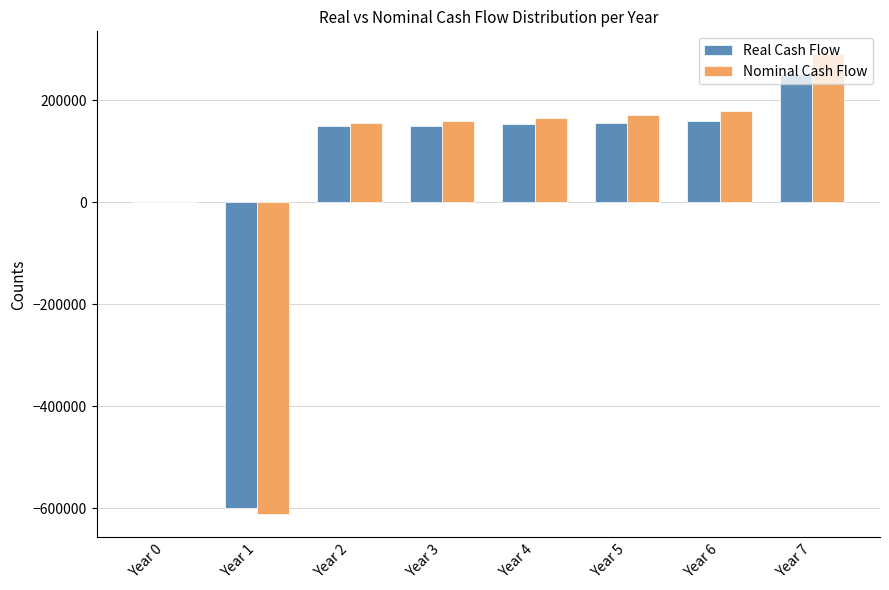

Which series has the widest spread of values?

Nominal Cash Flow